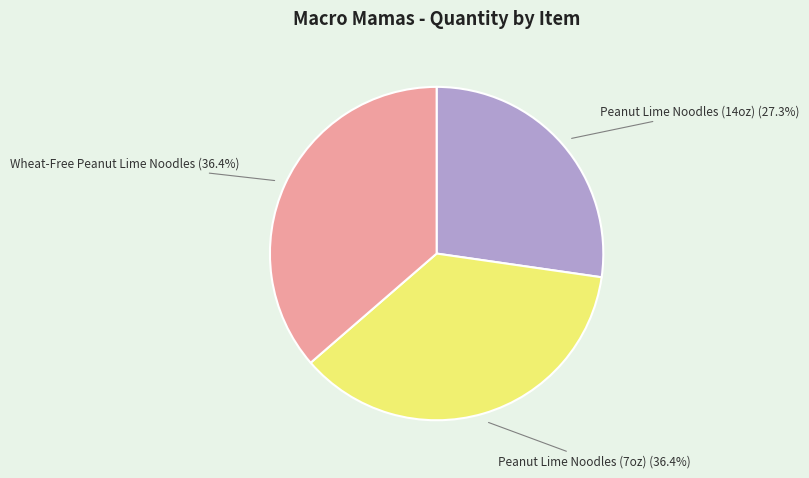

Which slice is the smallest?

Peanut Lime Noodles (14oz)